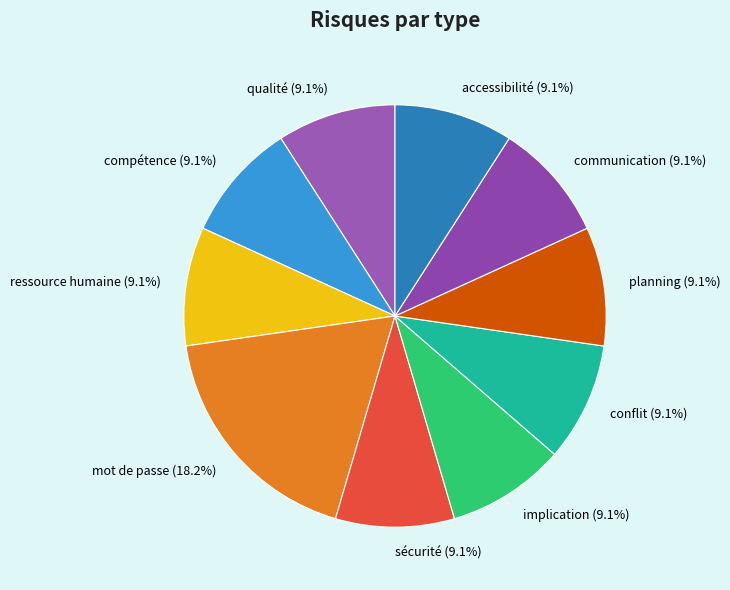

Does any single category account for the majority?

No